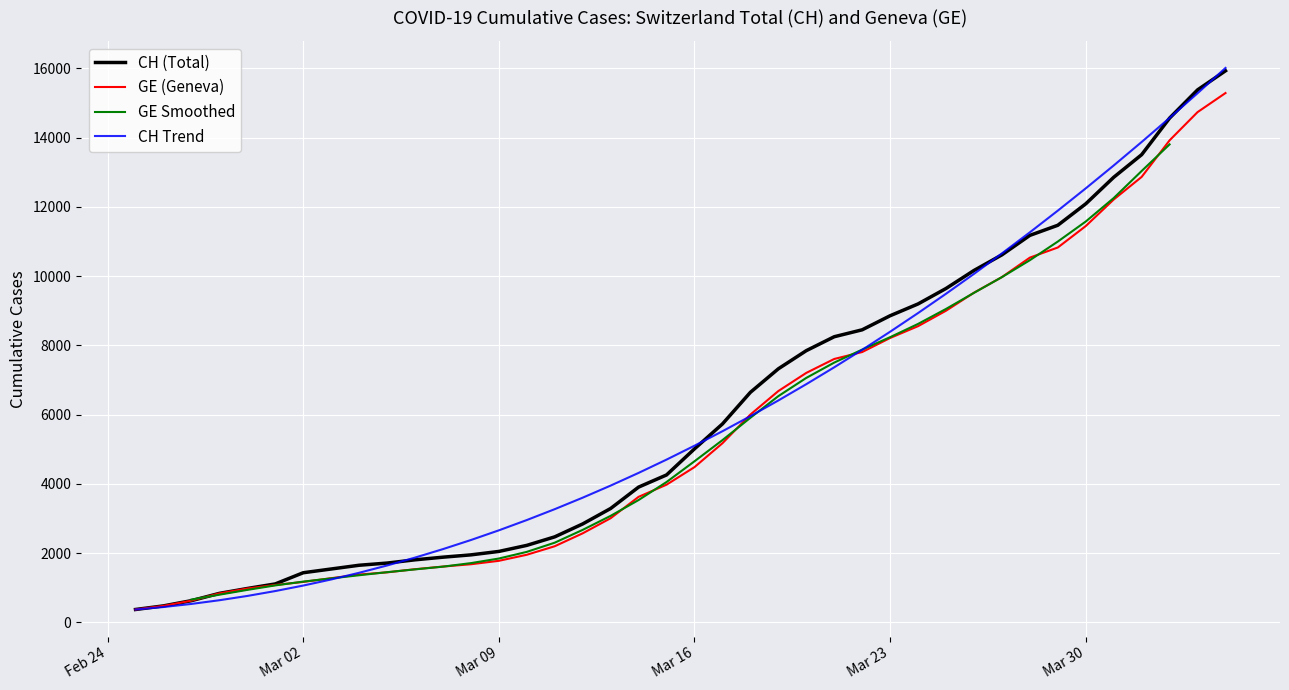

At which label does CH first exceed 5012?

2020-03-17